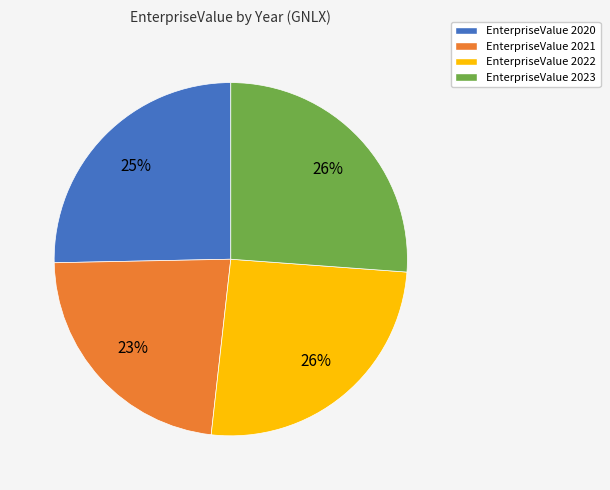

Is there a majority slice in this chart?

No